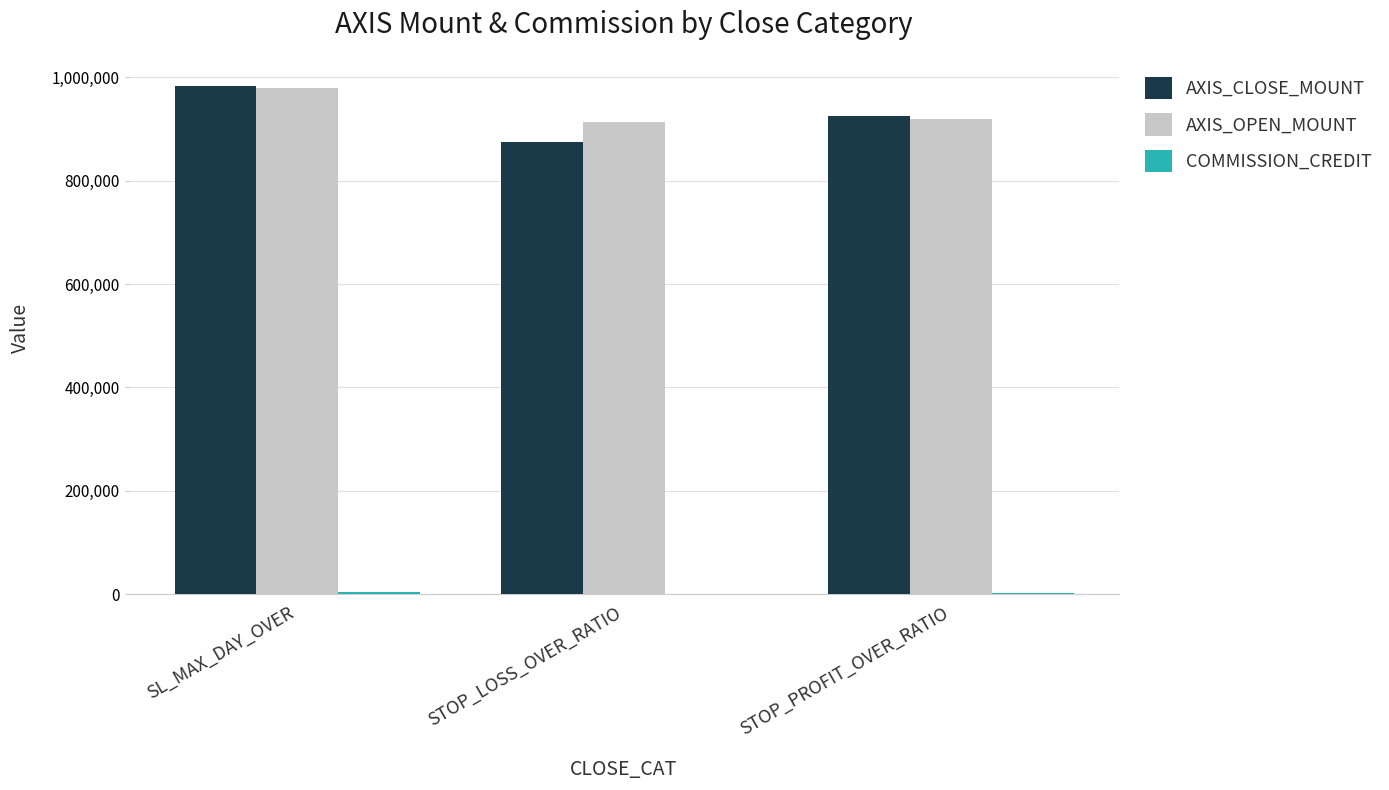

What is the spread (max minus min) of values at SL_MAX_DAY_OVER?

979372.5